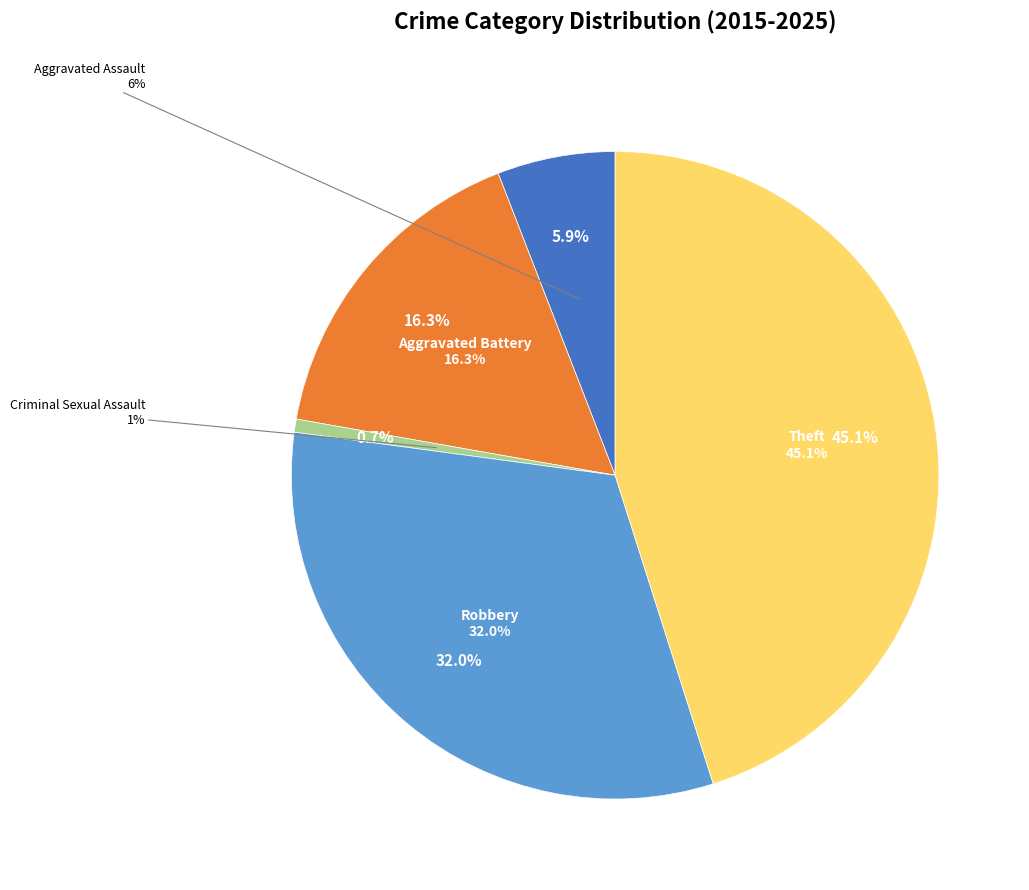

True or false: Theft accounts for 58% of the total.

False